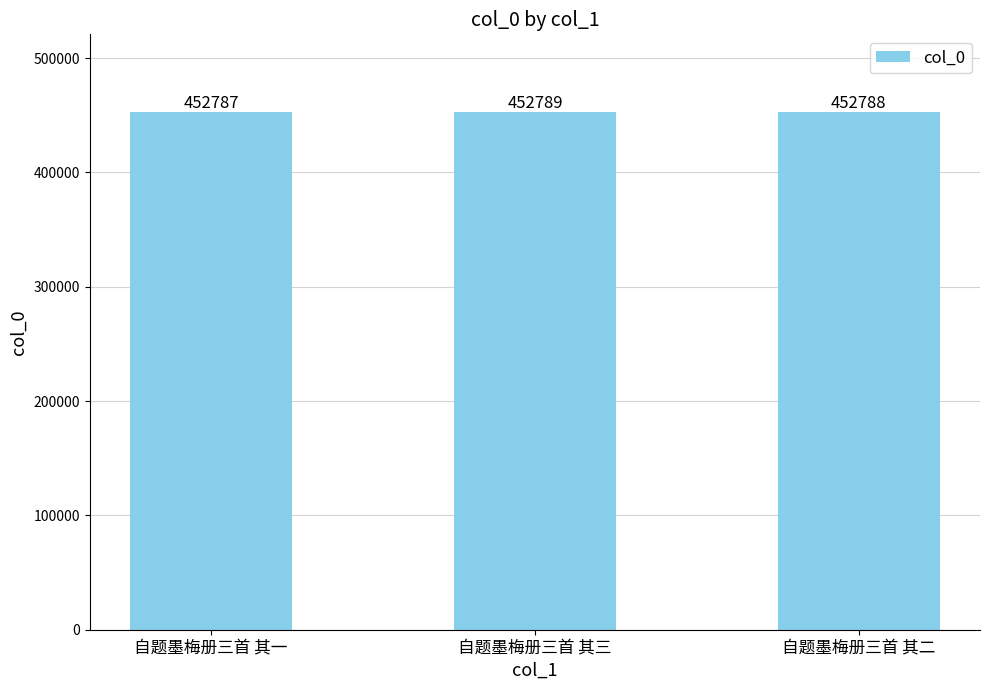

What is the difference between the second highest and minimum values?

1